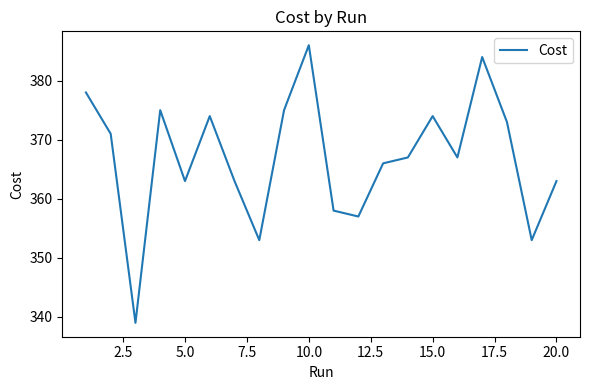

What is the difference between the maximum and minimum values?

47.0